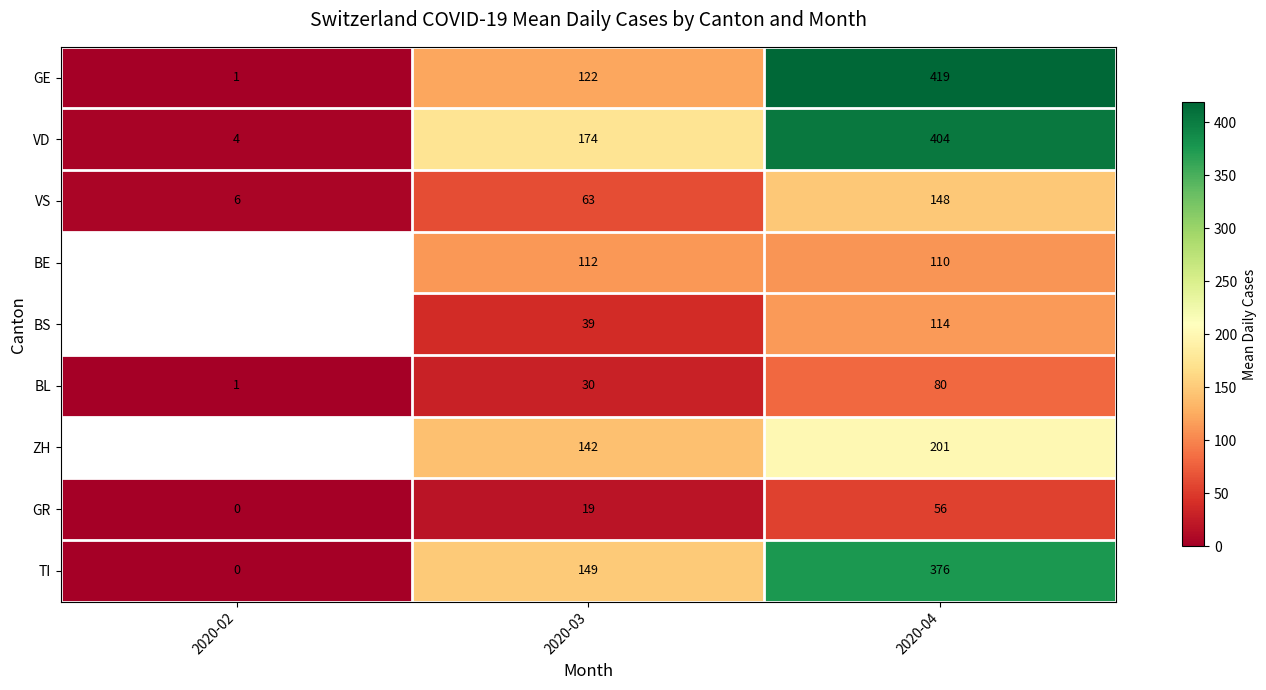

What is the spread (max minus min) of values at 2020-04?

363.0